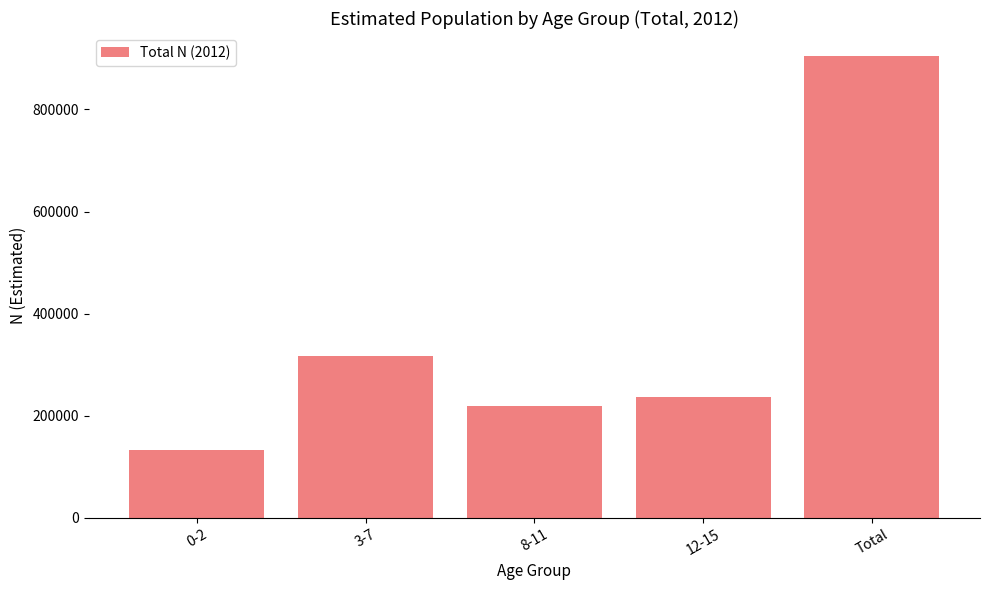

Reading left to right, what are all the values shown in this chart?

0-2=132854	3-7=317600	8-11=218320	12-15=235745	Total=904518